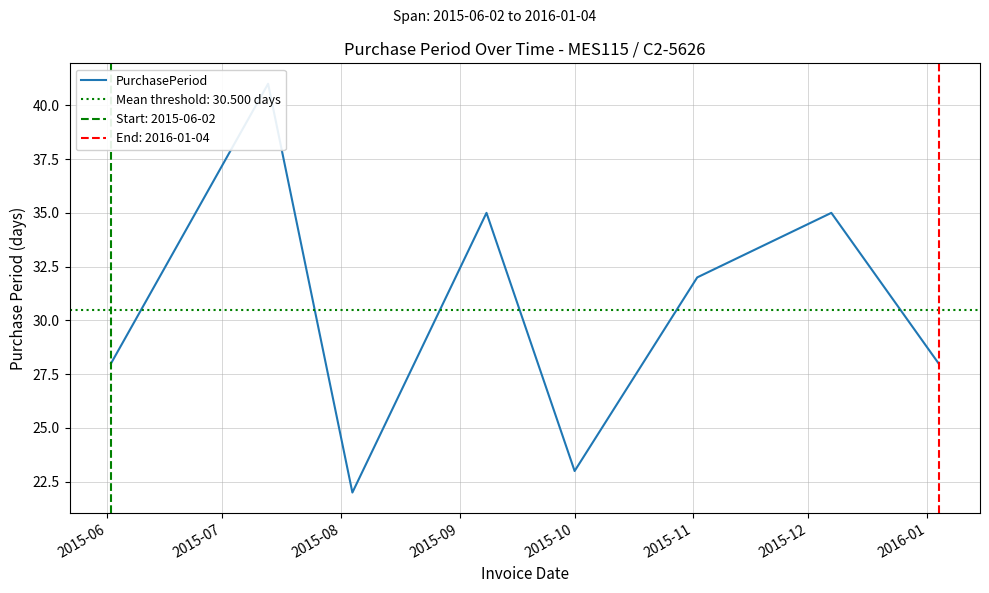

What is the change in value from 2015-07 to 2015-10?

-18